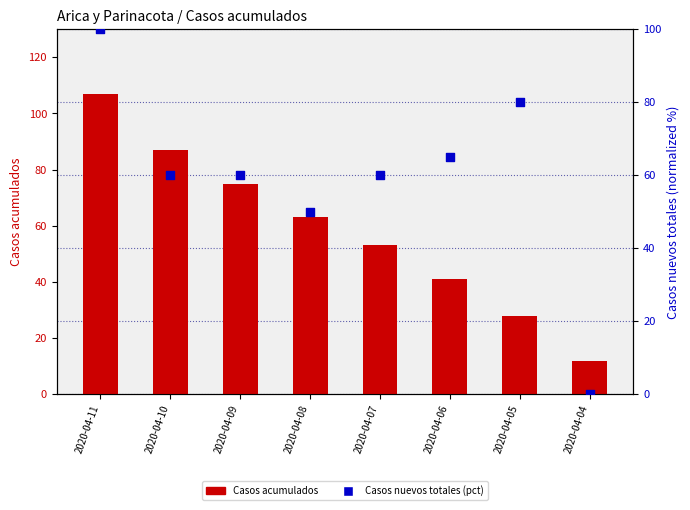

Which series has the largest total across all categories?

Casos nuevos totales (pct rank)